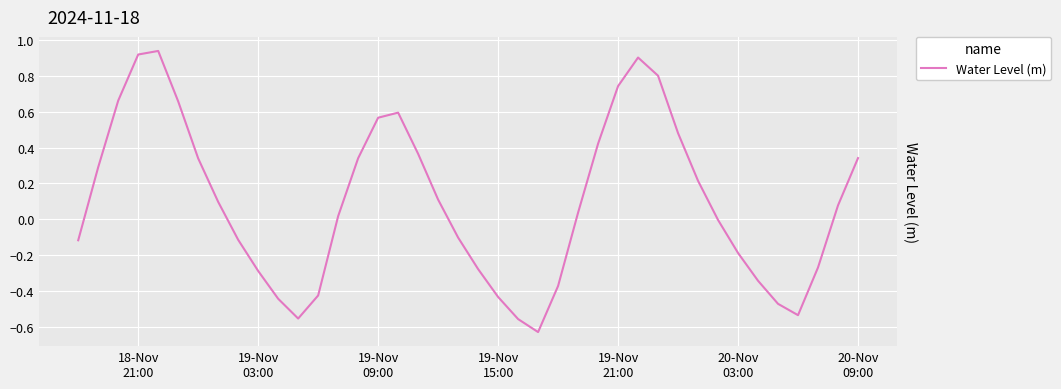

How many data points are less than 0?

18